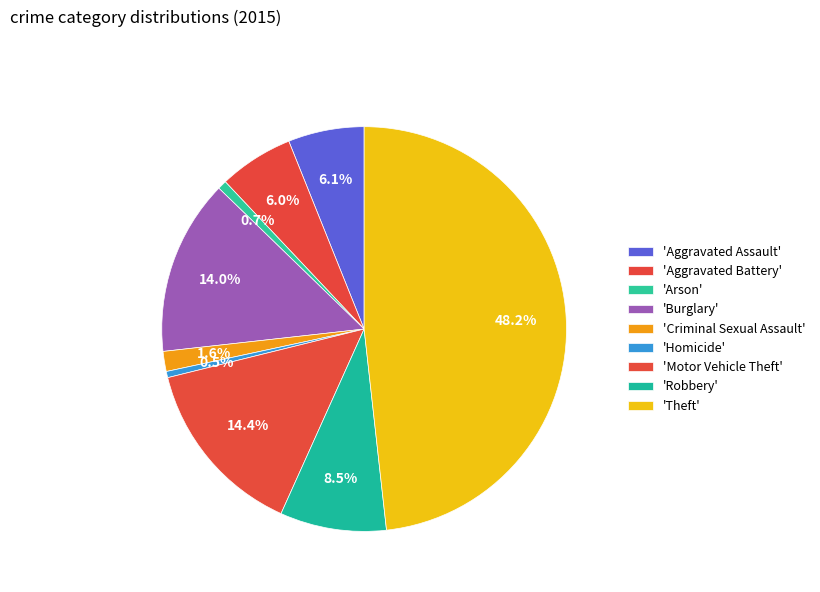

To the nearest percent, what is the average slice percentage?

11%